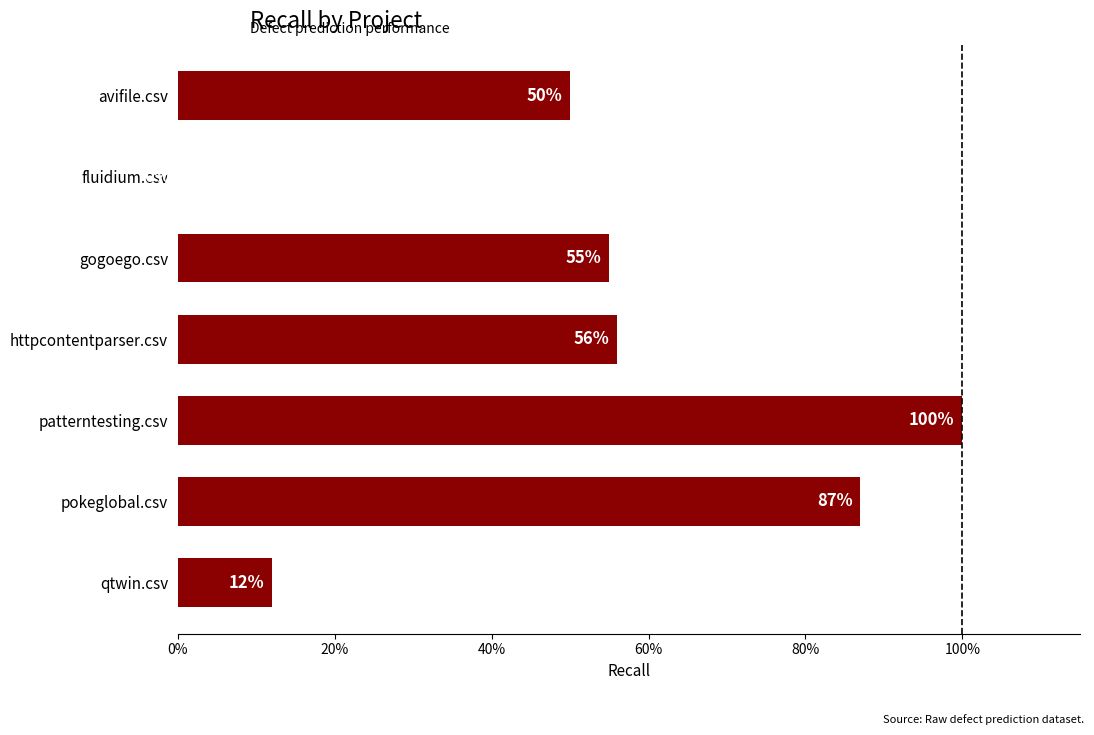

Count the values in the range 0 to 1.

7